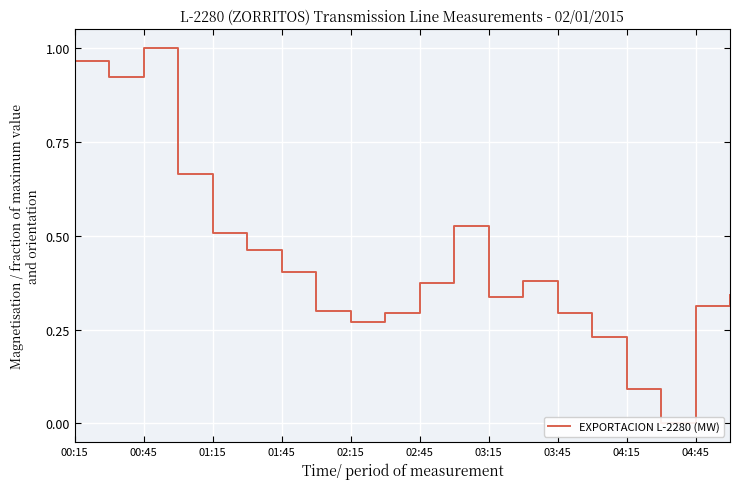

Does the chart display data point markers on the line(s)?

No